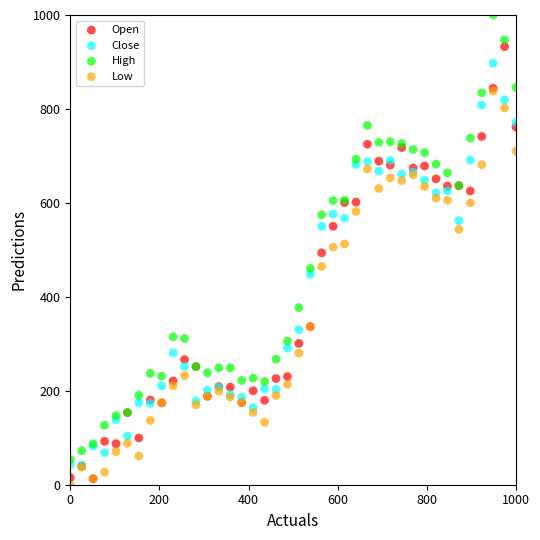

In the Low series, what Y value is closest to 419?

464.7